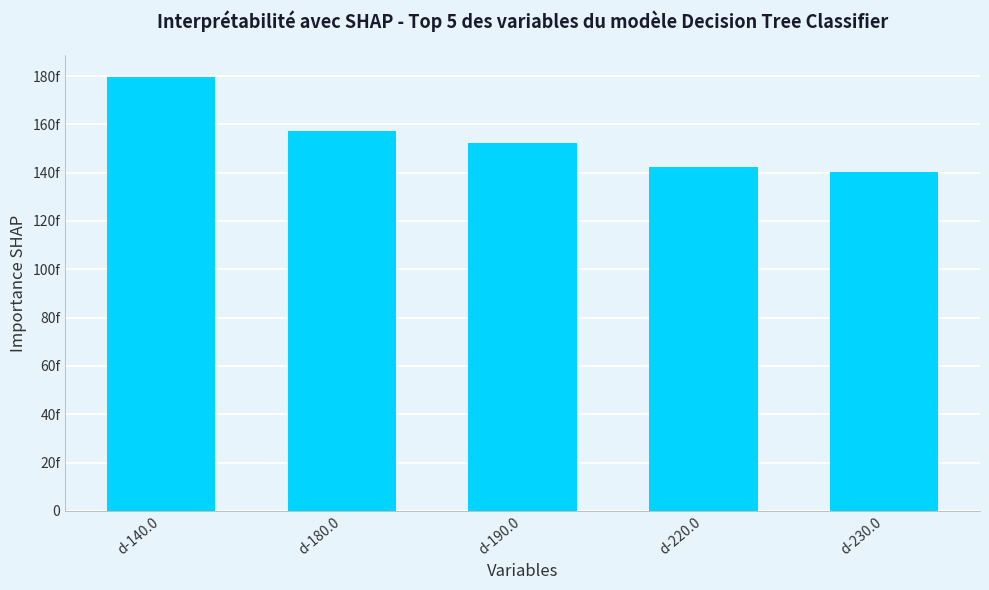

The chart shows a value of 142.1 at d-220.0. True or false?

True